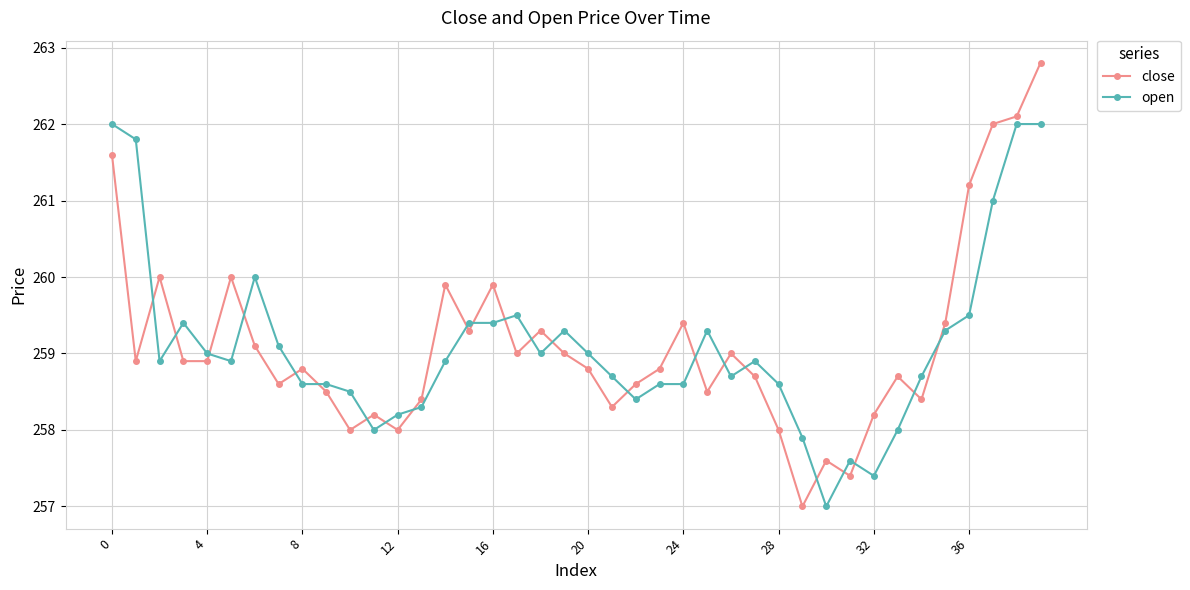

Rank the series by their maximum value, from lowest to highest.

open, close